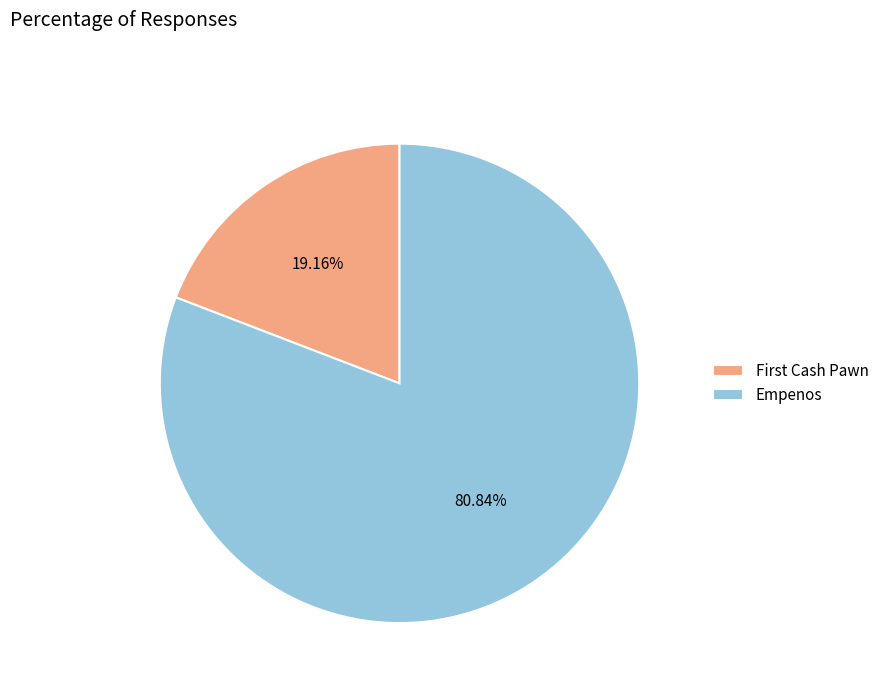

Which category has the biggest portion of the pie?

Empenos